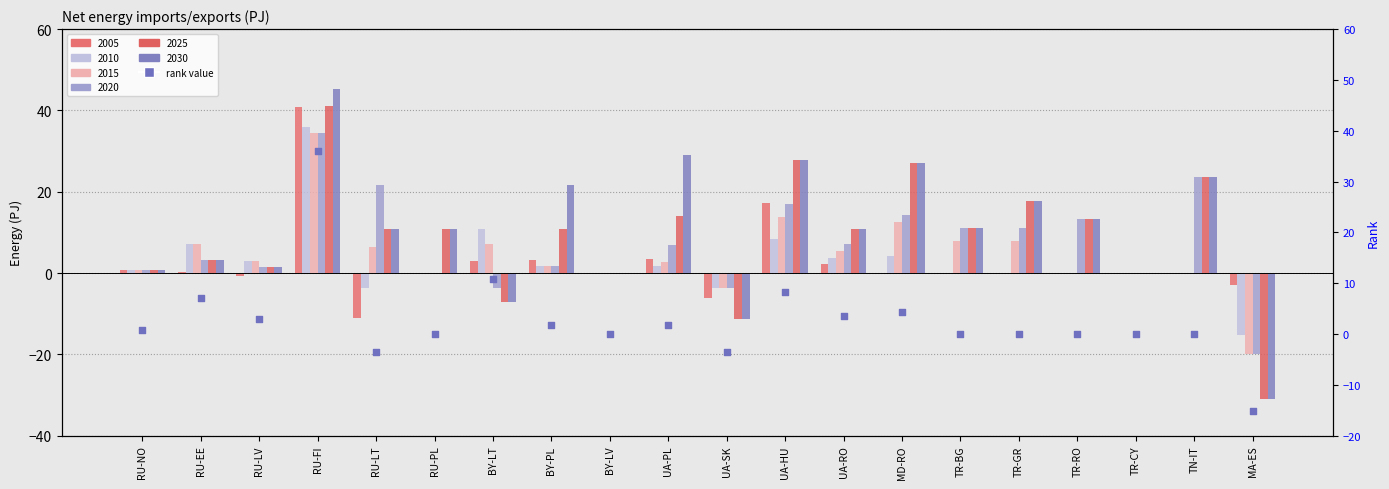

Which has a higher value, BY-LV or TR-CY?

BY-LV